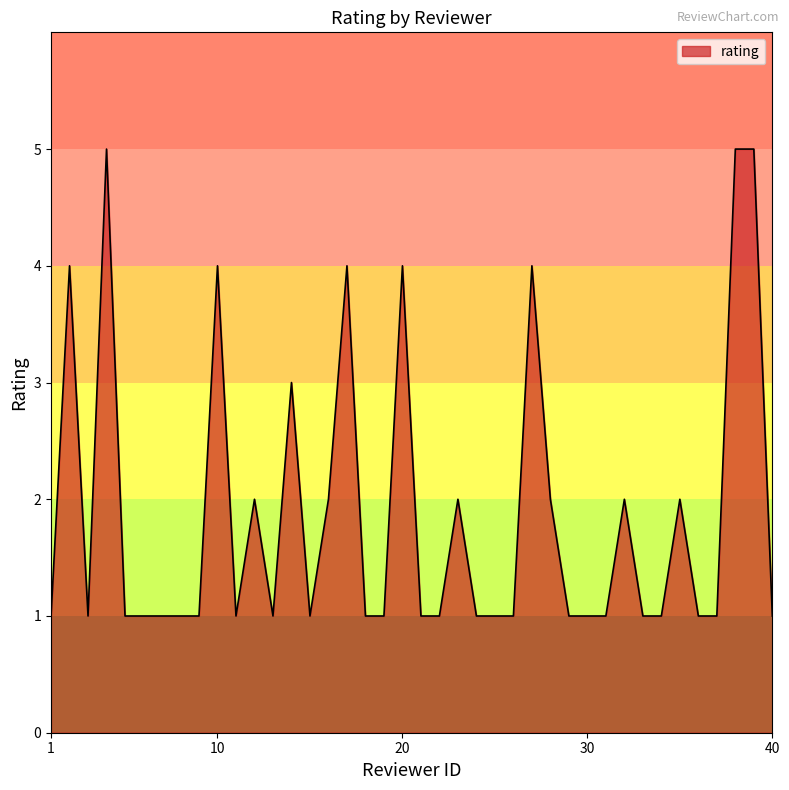

What is the difference between the maximum and minimum values?

4